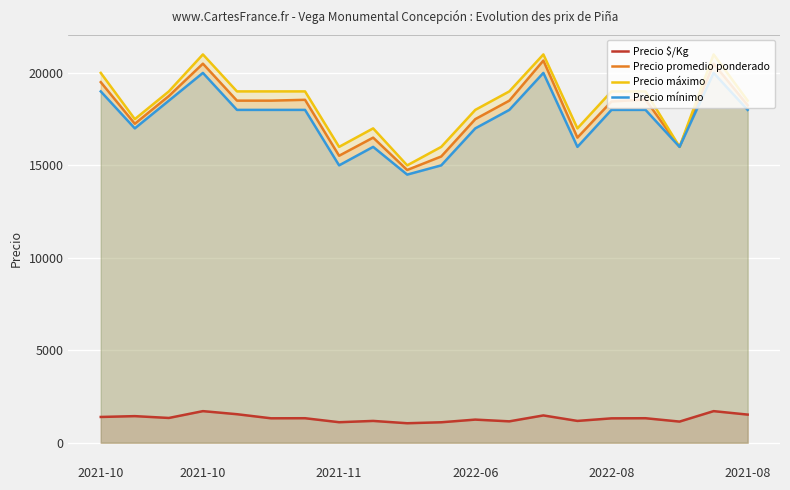

Does the chart display data point markers on the line(s)?

No